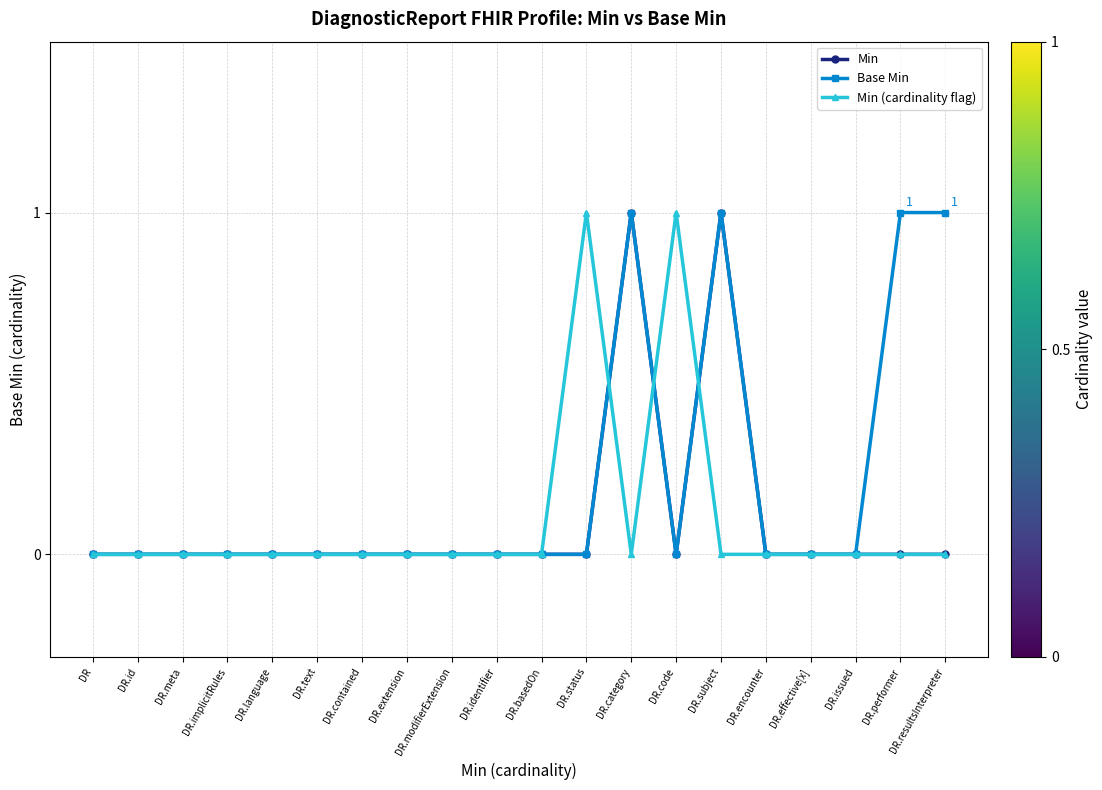

Which series has the largest total across all categories?

Base Min